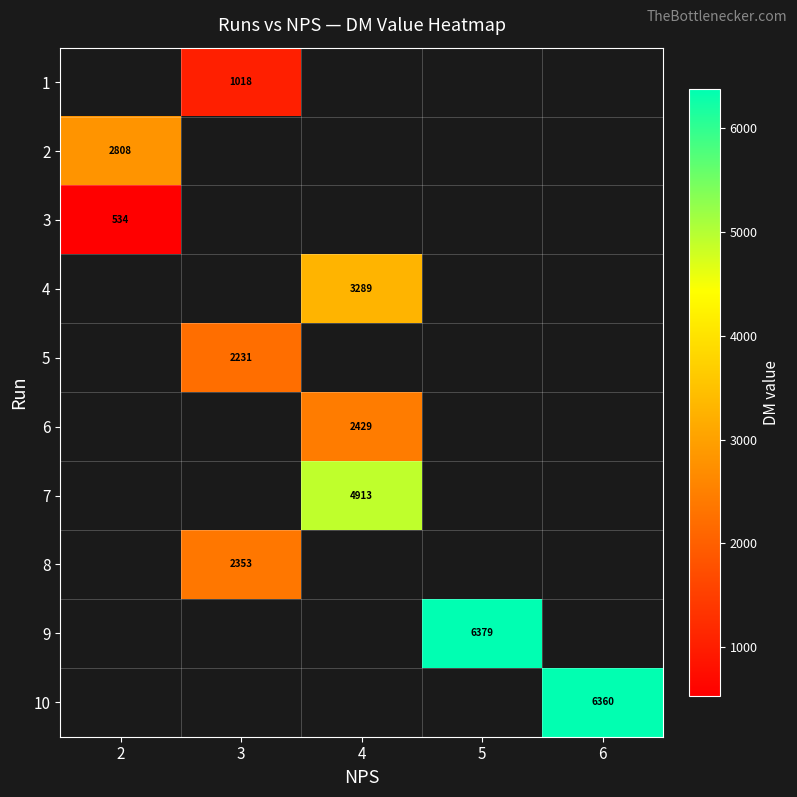

How many data points does each series have?

5